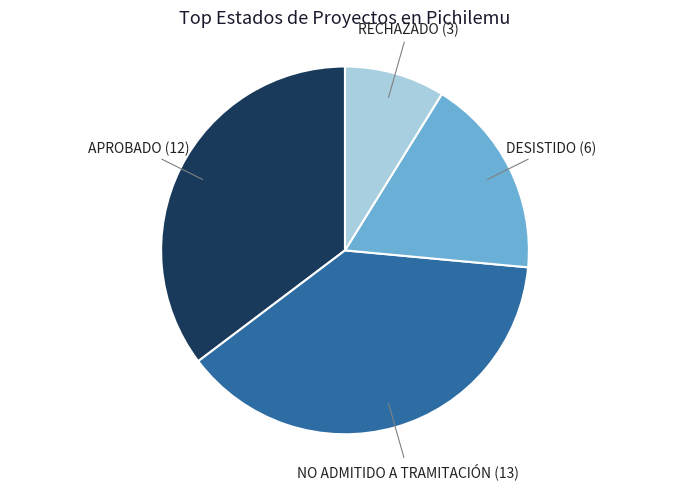

Does any single category account for the majority?

No